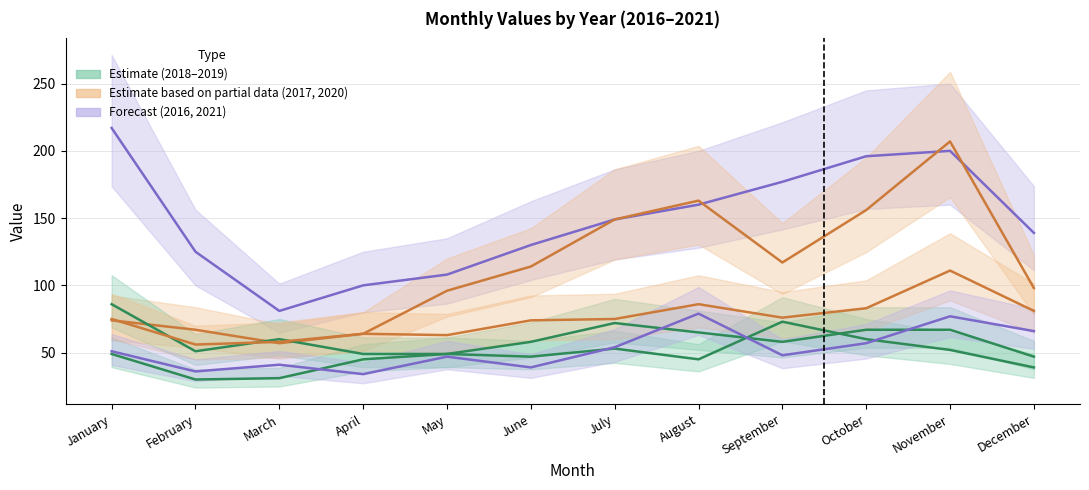

What is the difference between the highest and lowest values at December?

100